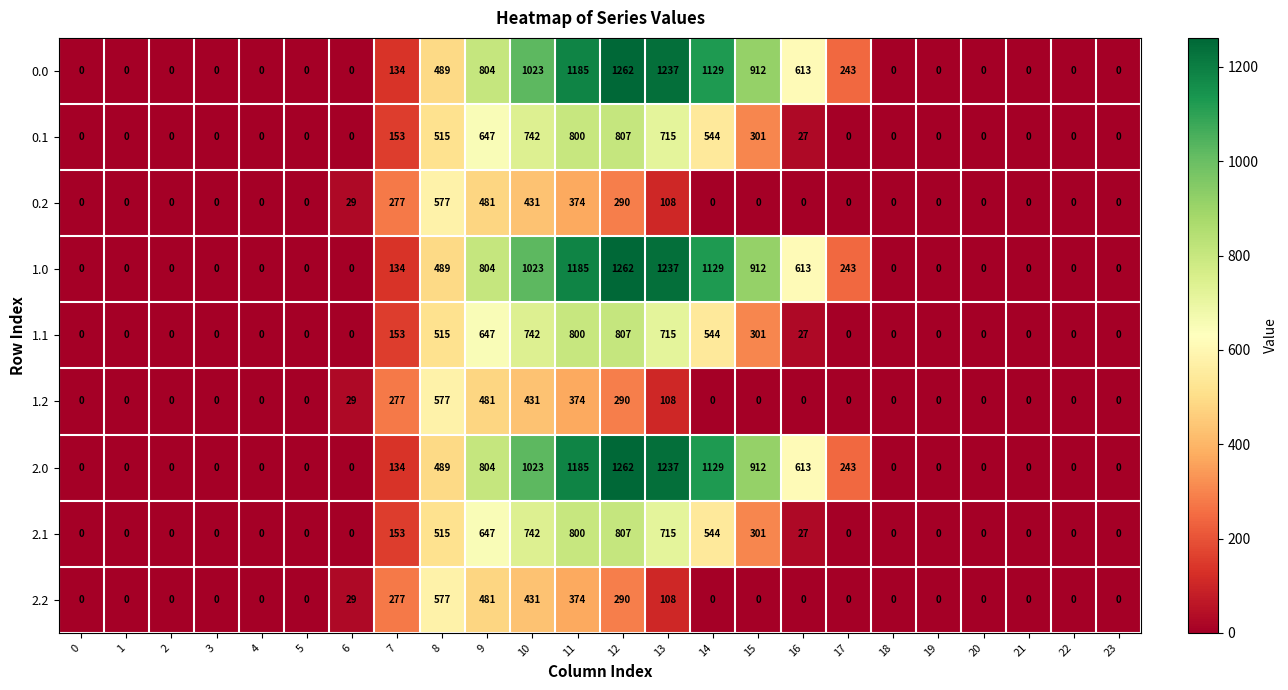

At how many categories does at least one series exceed 356?

9